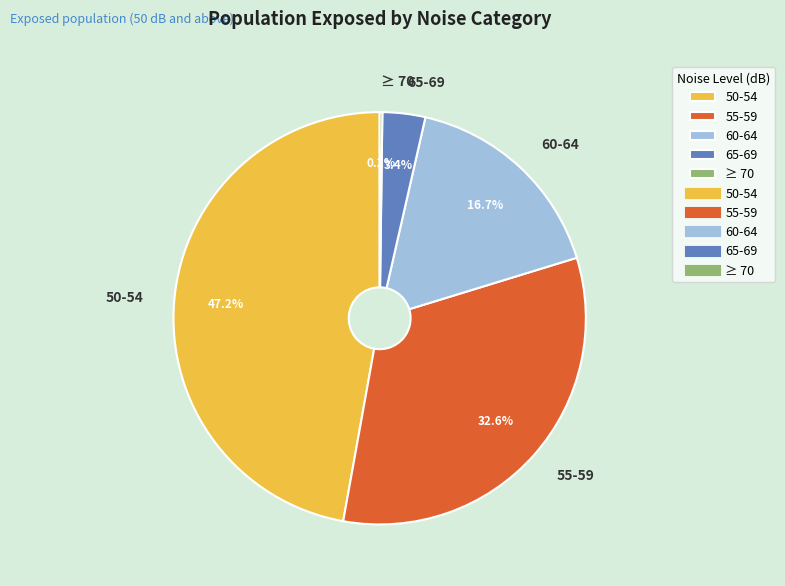

Do 50-54 and 55-59 together represent more than half of the pie?

Yes